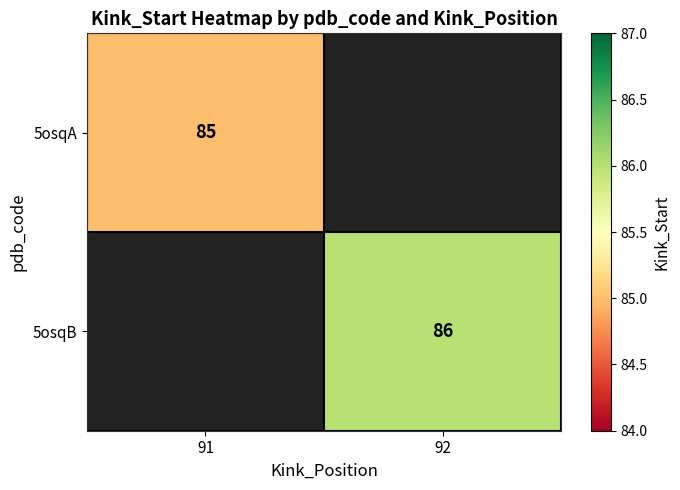

The value of 5osqB at 92 is 27. True or false?

False